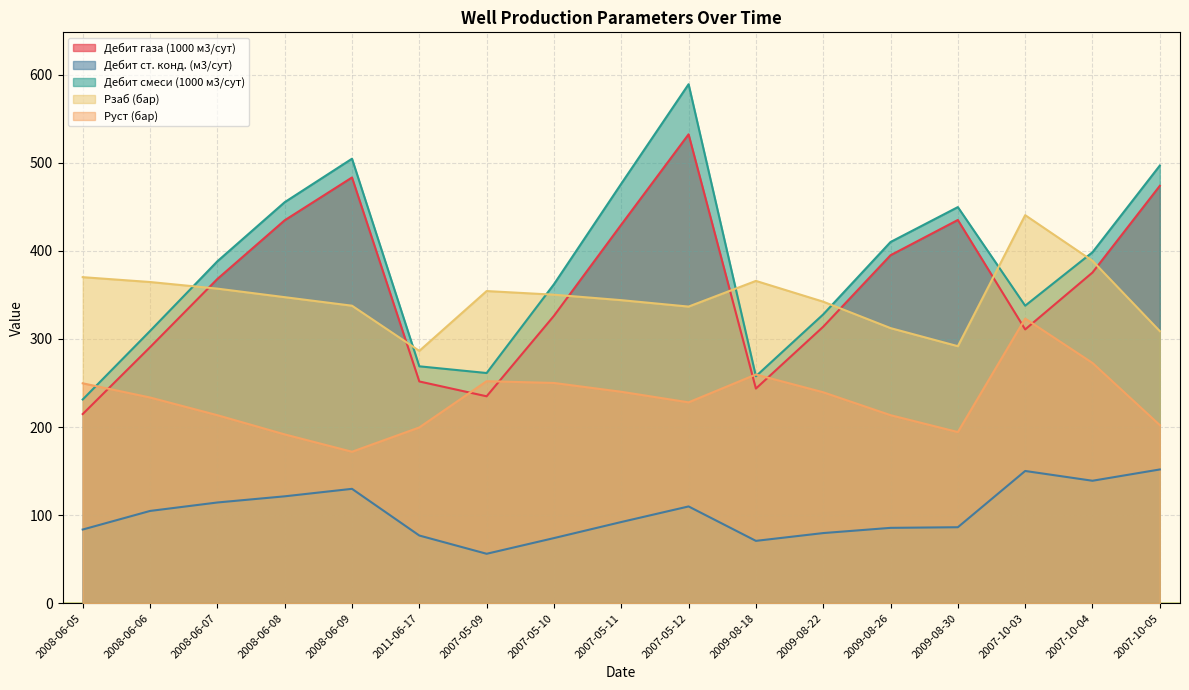

Which series ends up on top after the final intersection of Рзаб (бар) and Дебит смеси (1000 м3/сут)?

Дебит смеси (1000 м3/сут)